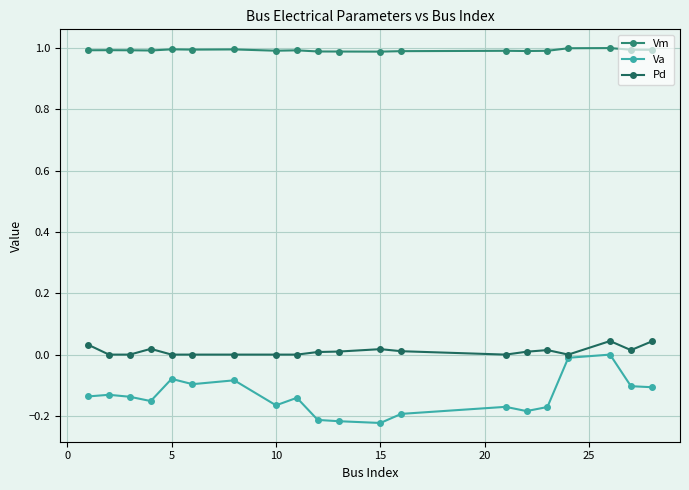

Which series has the widest spread of values?

Va